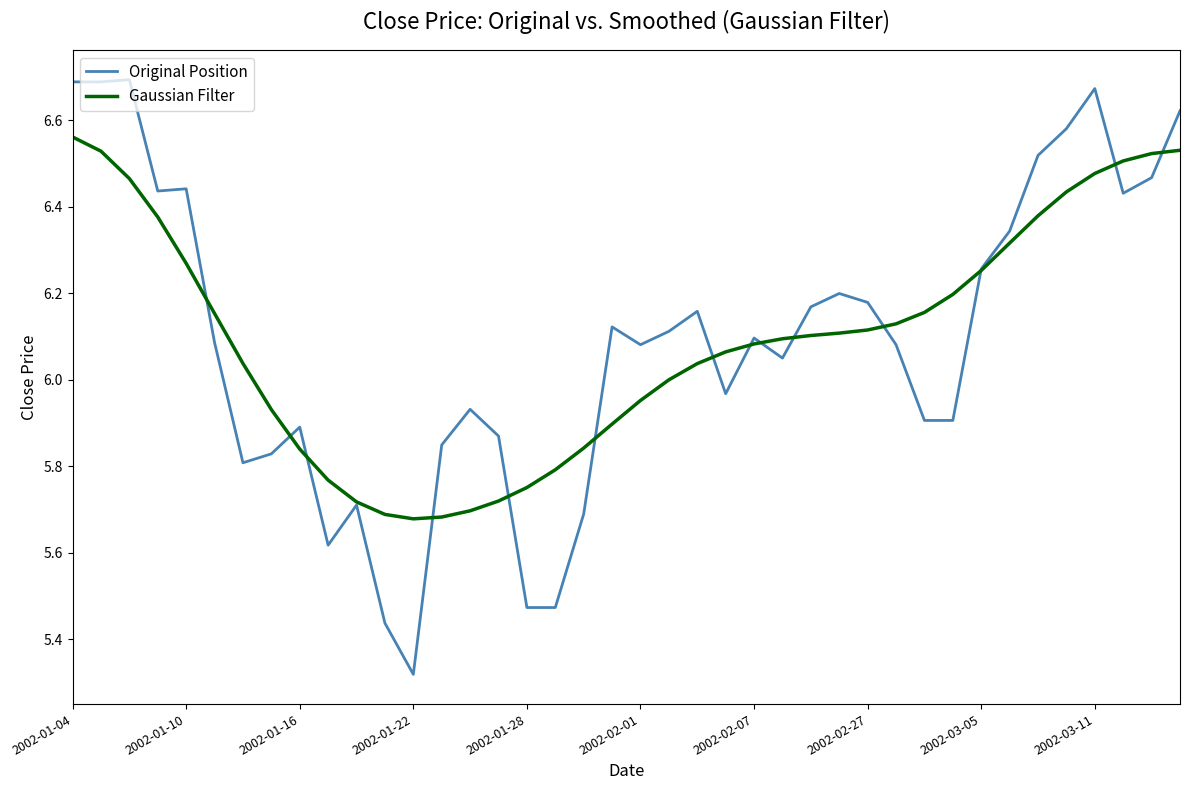

Which series has the widest spread of values?

Original Position